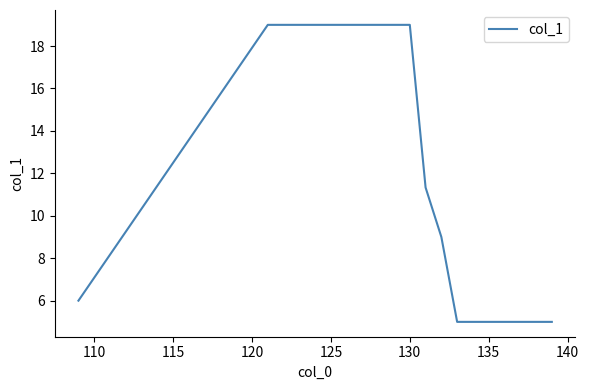

What is the greatest value displayed?

19.0